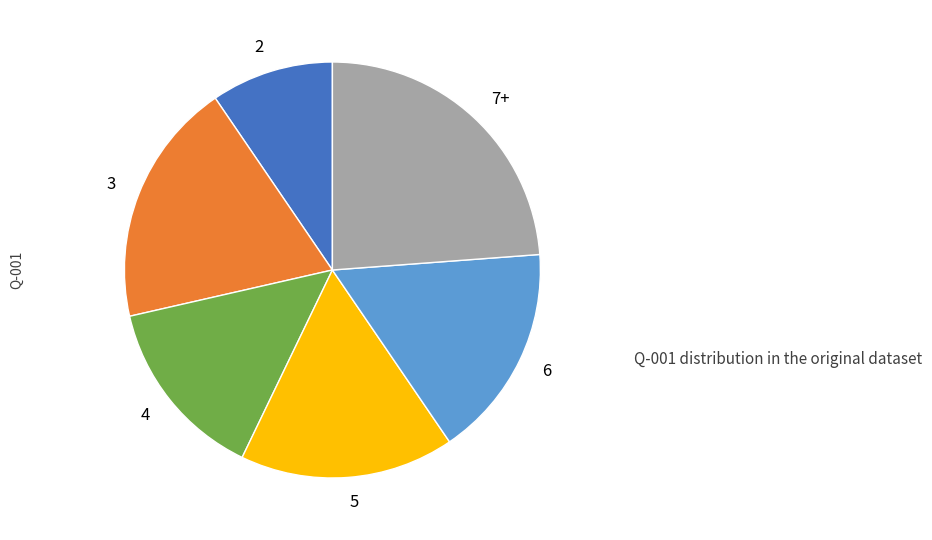

Is the sum of 7+ and 3 greater than half?

No